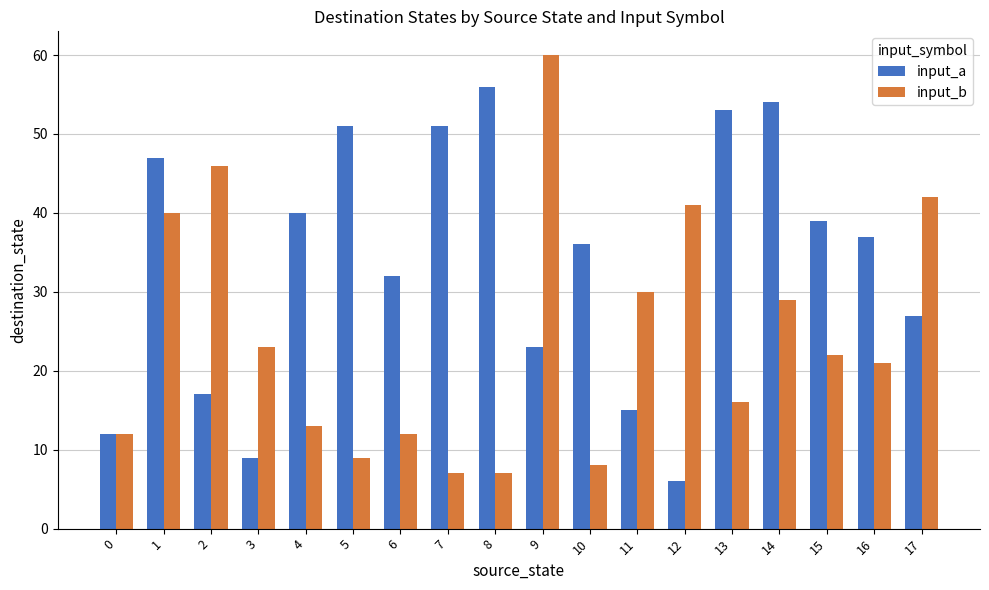

Is the value of input_a at 6 greater than the value of input_b at 8?

Yes